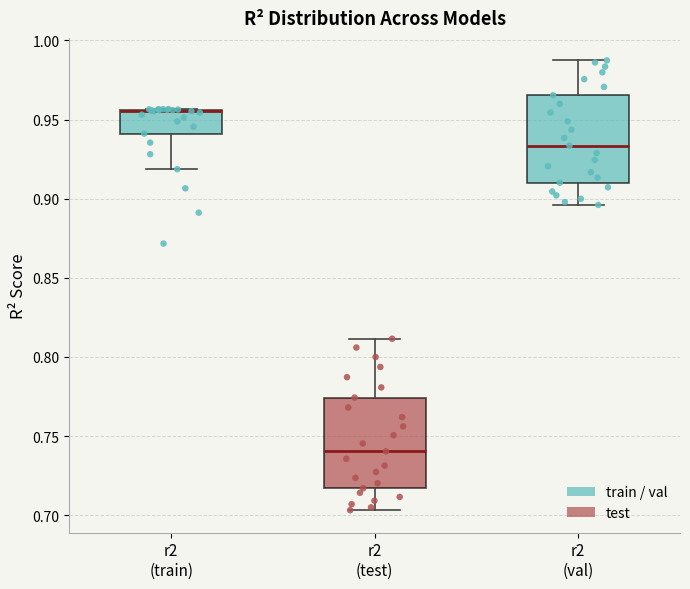

Where does the lower whisker of the box for r2 (val) end on the y-axis? The values are not printed on the chart, so give them approximately, as read against the axis.

0.895